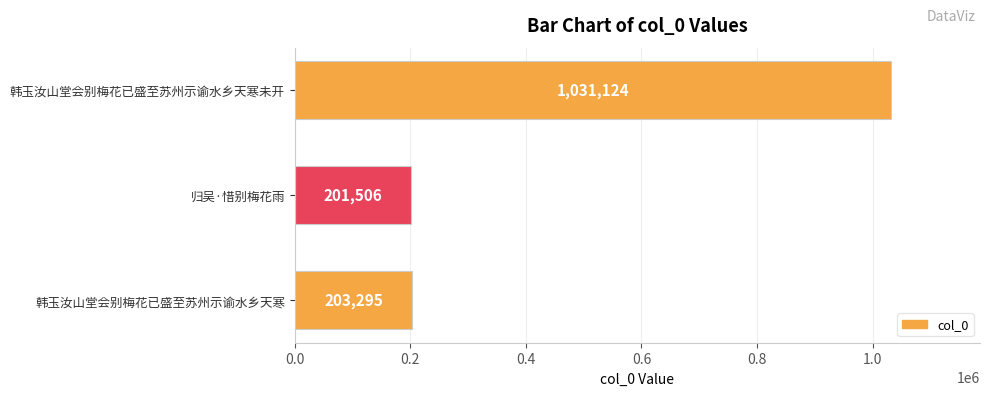

What position from the bottom is 韩玉汝山堂会别梅花已盛至苏州示谕水乡天寒?

1